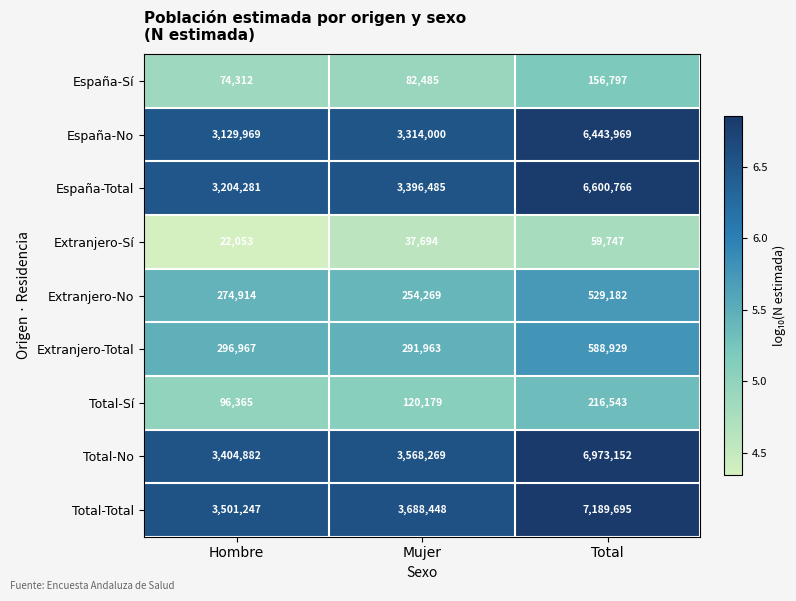

What is the spread (max minus min) of values at Mujer?

3650754